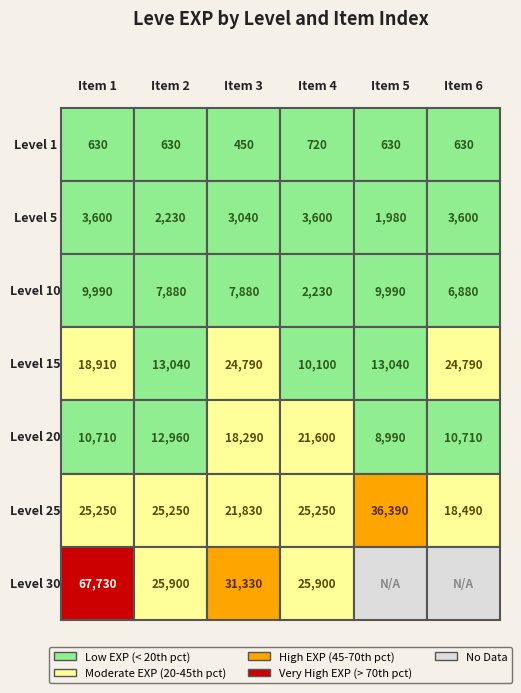

Reading right to left, transcribe all the data shown in this chart.

1: 630	630	720	450	630	630
5: 3600	1980	3600	3040	2230	3600
10: 6880	9990	2230	7880	7880	9990
15: 24790	13040	10100	24790	13040	18910
20: 10710	8990	21600	18290	12960	10710
25: 18490	36390	25250	21830	25250	25250
30: 0	0	25900	31330	25900	67730